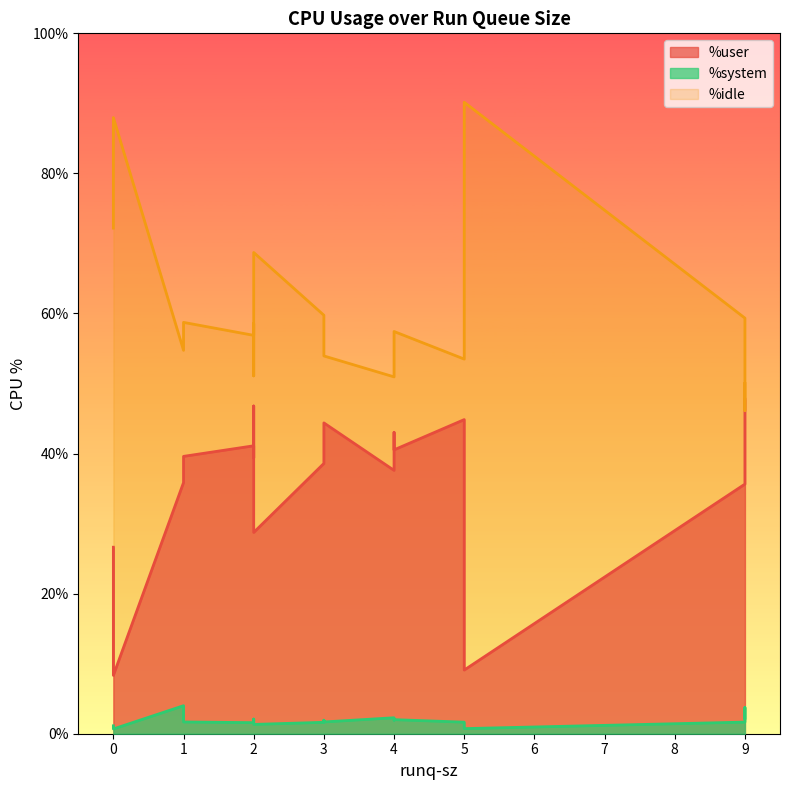

Between 4 and 9, which is larger?

4